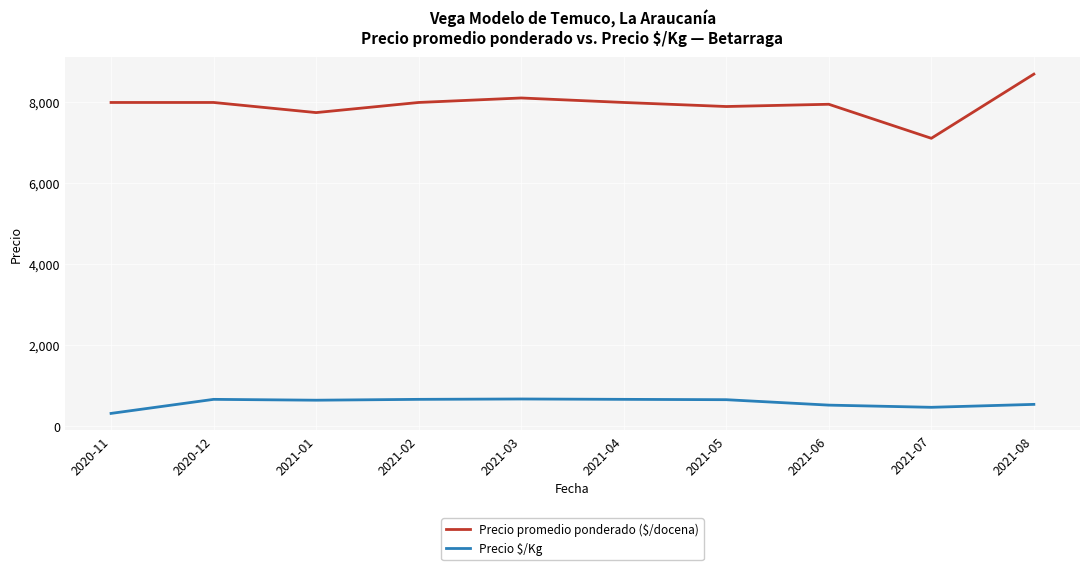

What is the total value across all series at 2021-03?

8787.0